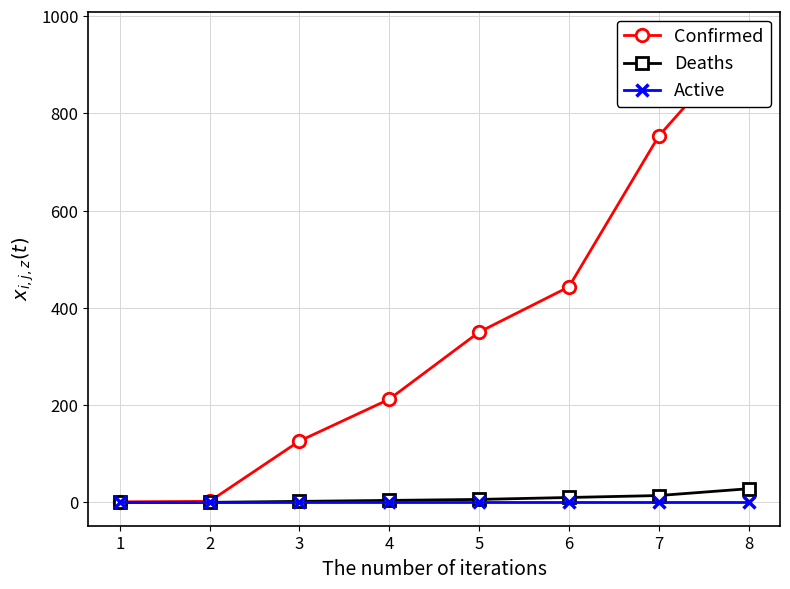

Reading right to left, what are all the values shown in this chart?

Confirmed: 961	753	443	350	212	126	2	1
Deaths: 28	14	10	6	4	2	0	0
Active: 0	0	0	0	0	0	0	0